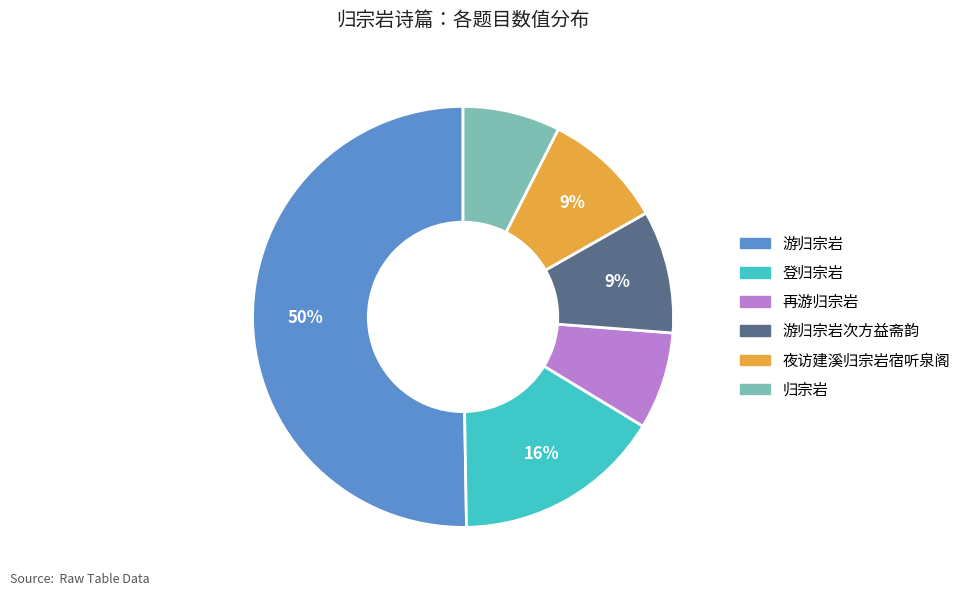

To the nearest percent, what is the average slice percentage?

17%